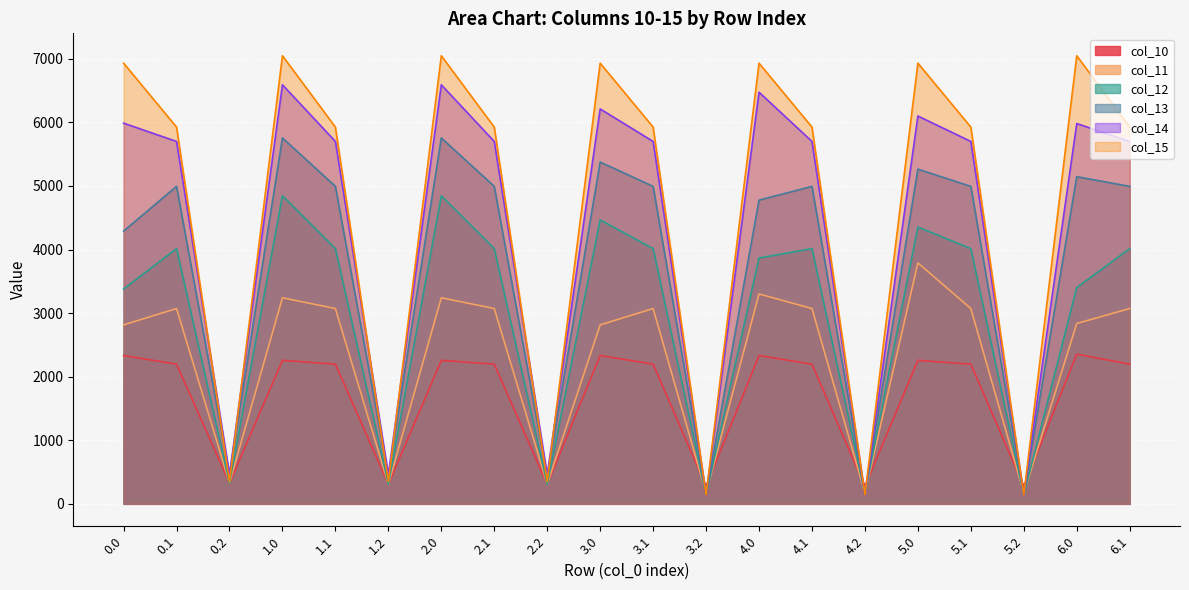

The value of col_14 at 3.1 is 5699.9. True or false?

True